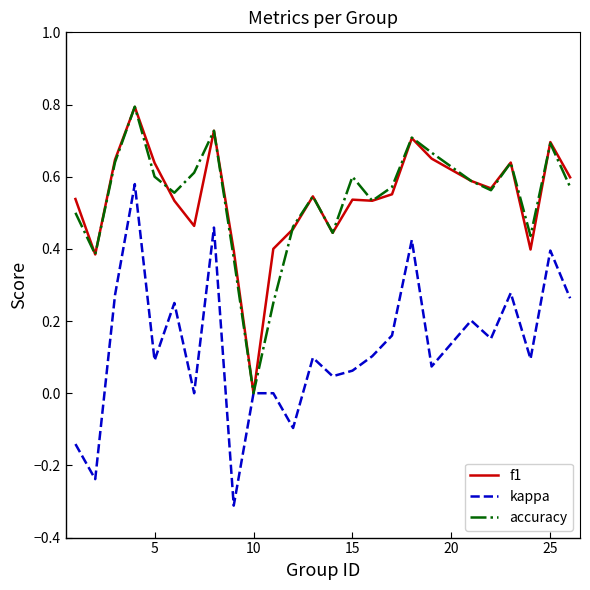

Which series has the largest range (max minus min)?

kappa